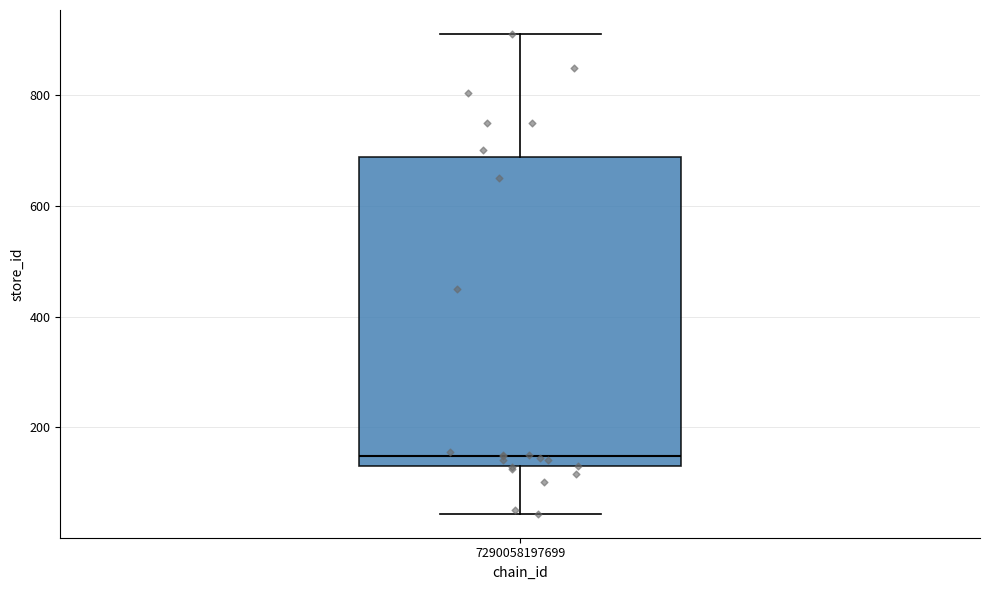

Transcribe this box plot: give where the median line is, the range the box spans, and where the two whiskers end, as read against the y-axis. The values are not printed on the chart, so give them approximately, as read against the axis.

median 140, box 120 to 680, whiskers 40 to 920